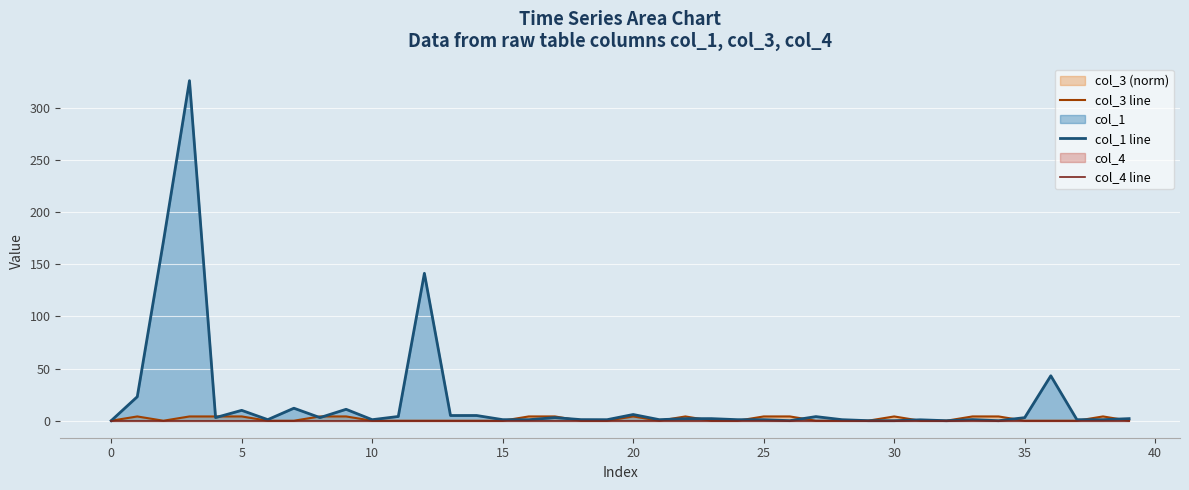

What is the highest value of the col_1 line series?

326.0